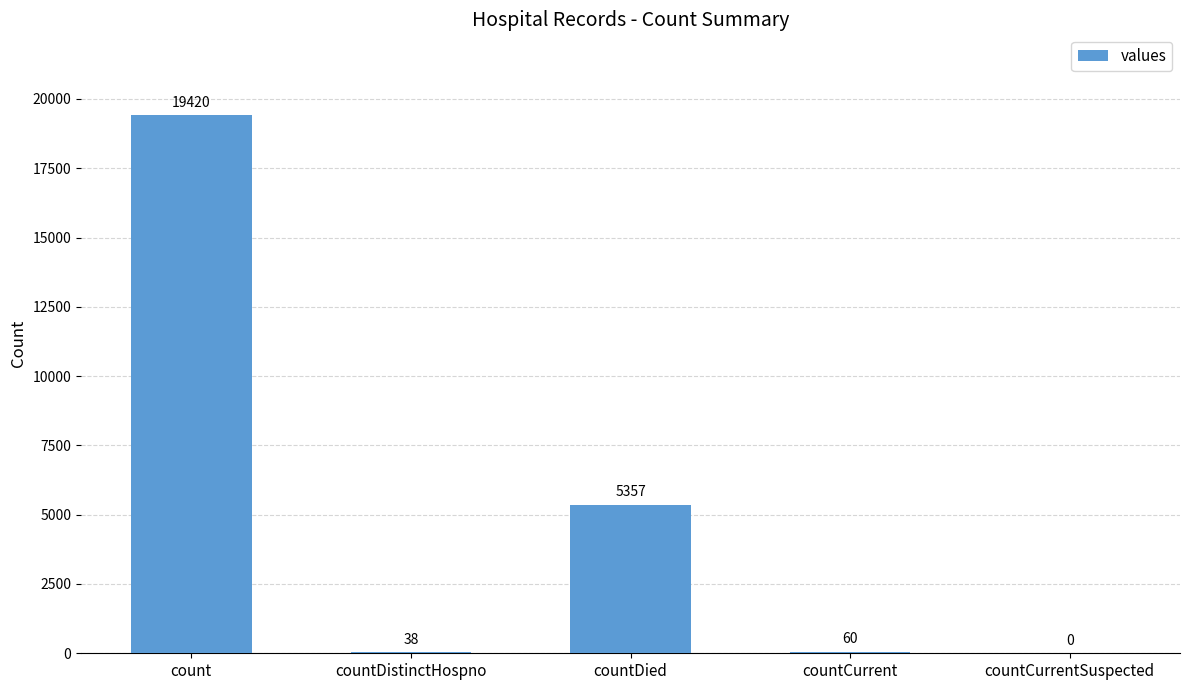

Between countCurrent and countDistinctHospno, which is larger?

countCurrent